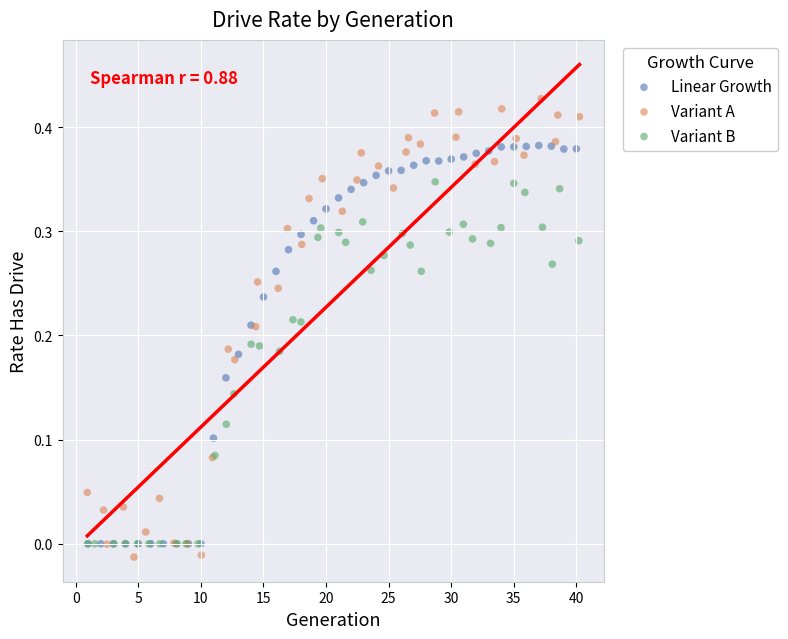

What are all the series names shown in the legend?

Linear Growth, Variant A, Variant B